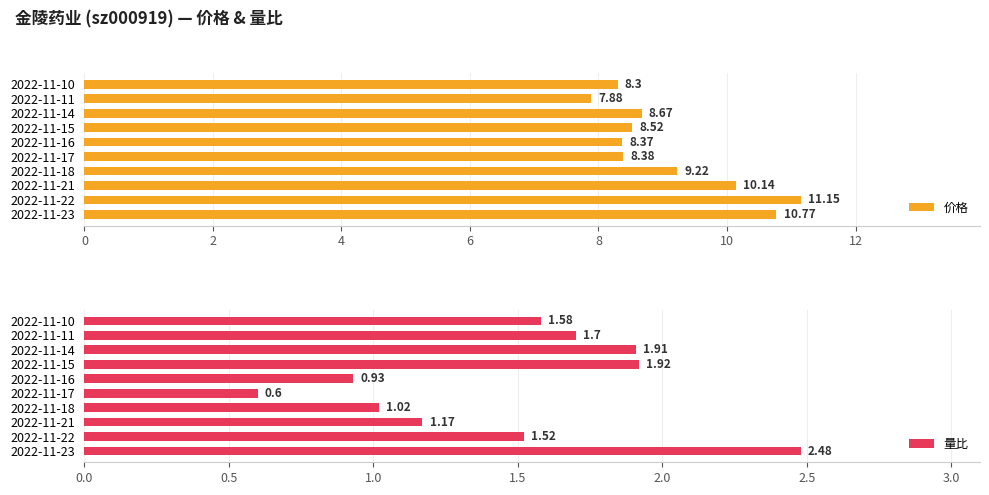

Which category has the lowest value in the 价格 series?

2022-11-11